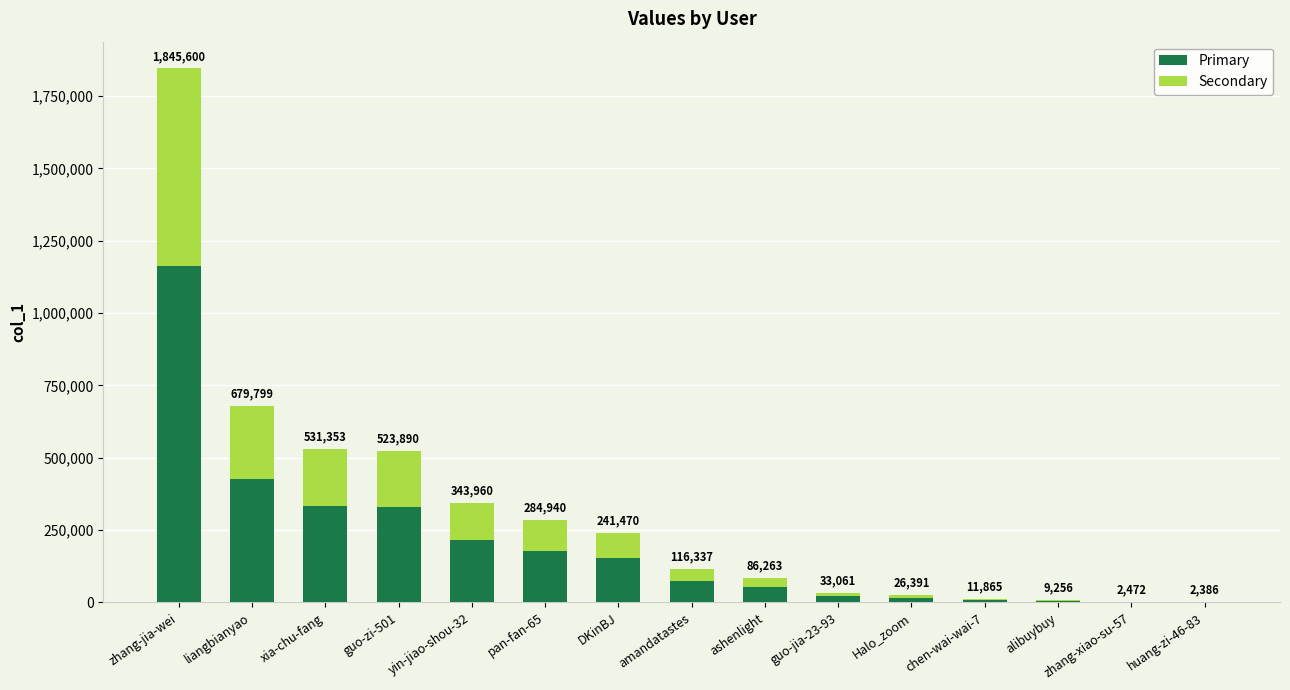

What are all the series names shown in the legend?

Primary, Secondary